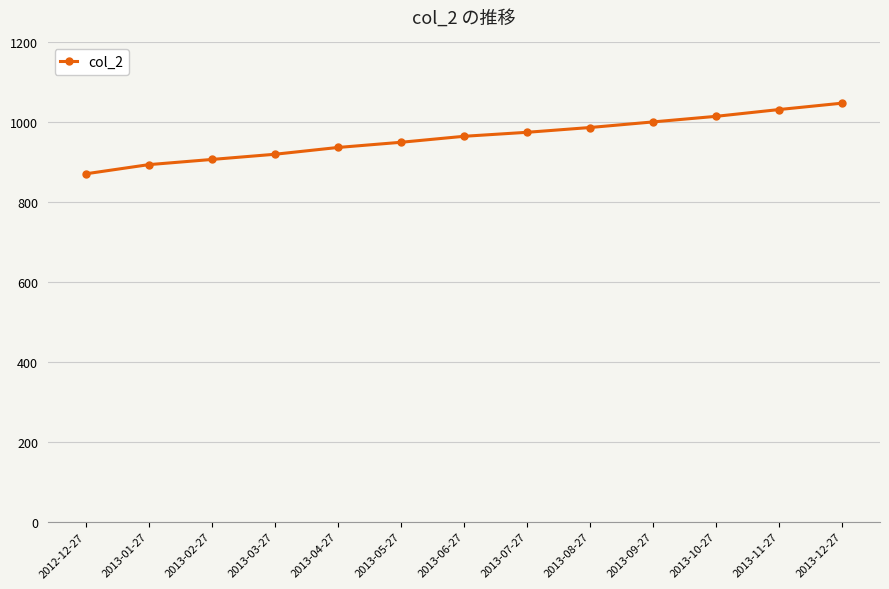

What is the sum of the values at 2012-12-27 and 2013-03-27?

1791